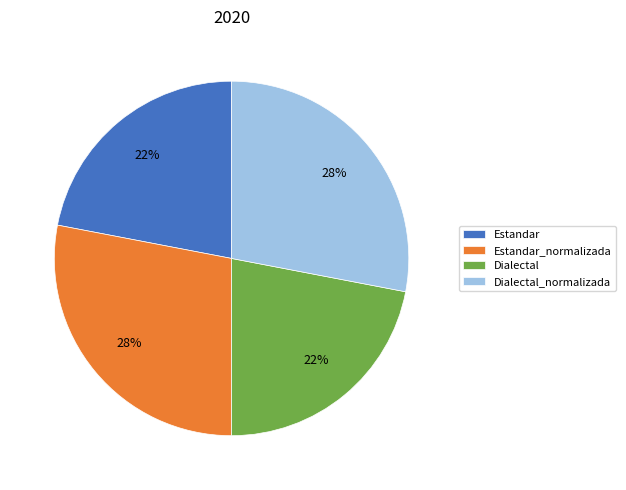

Combined, do Estandar and Dialectal account for over 50%?

No